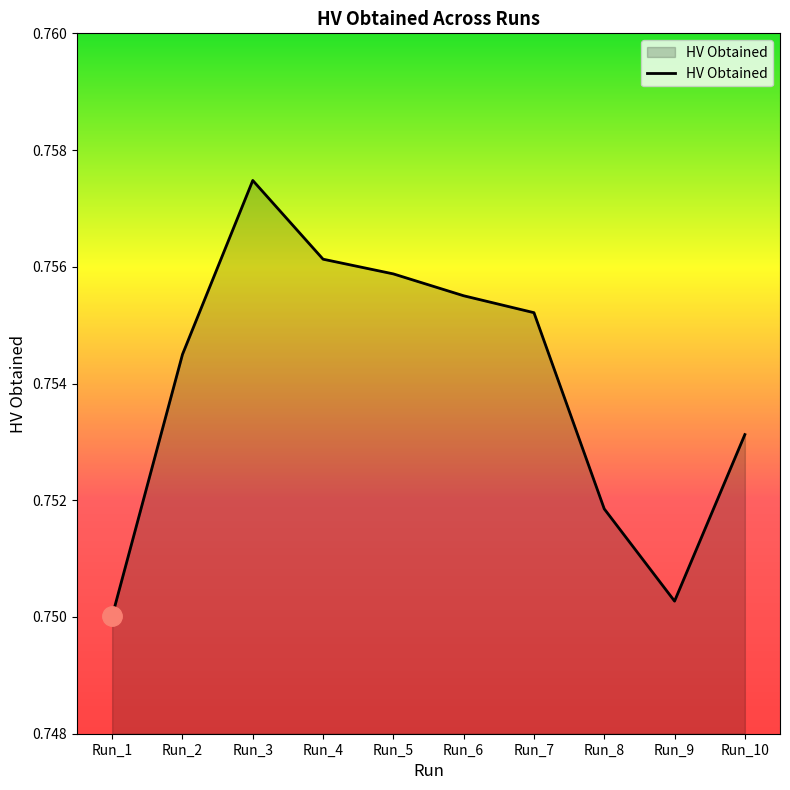

Between Run_3 and Run_5, which is larger?

Run_3